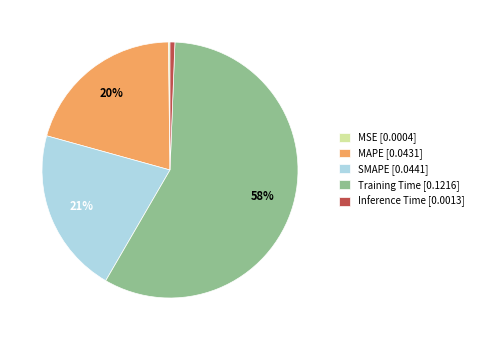

Do Inference Time [0.0013] and SMAPE [0.0441] together represent more than half of the pie?

No